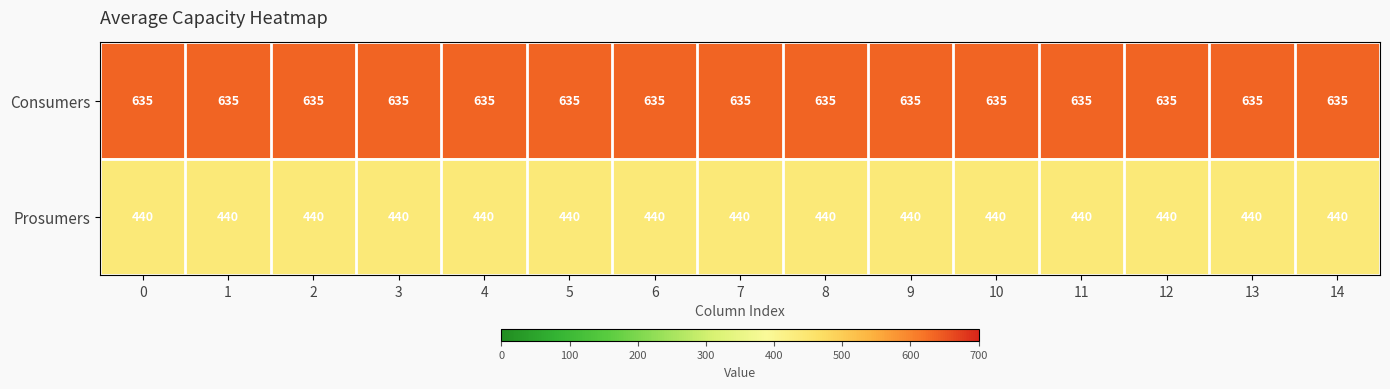

Is it true that Prosumers equals 181 at 7?

False